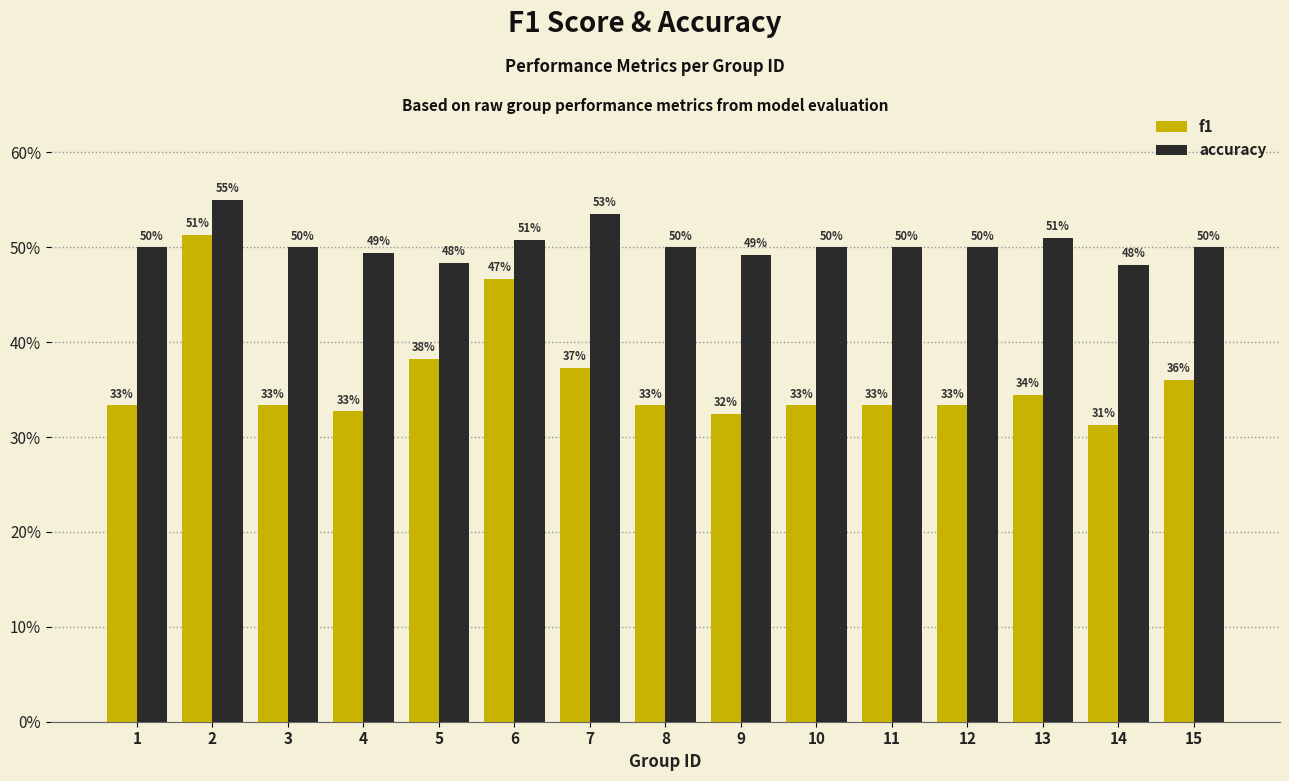

What are all the series names shown in the legend?

f1, accuracy